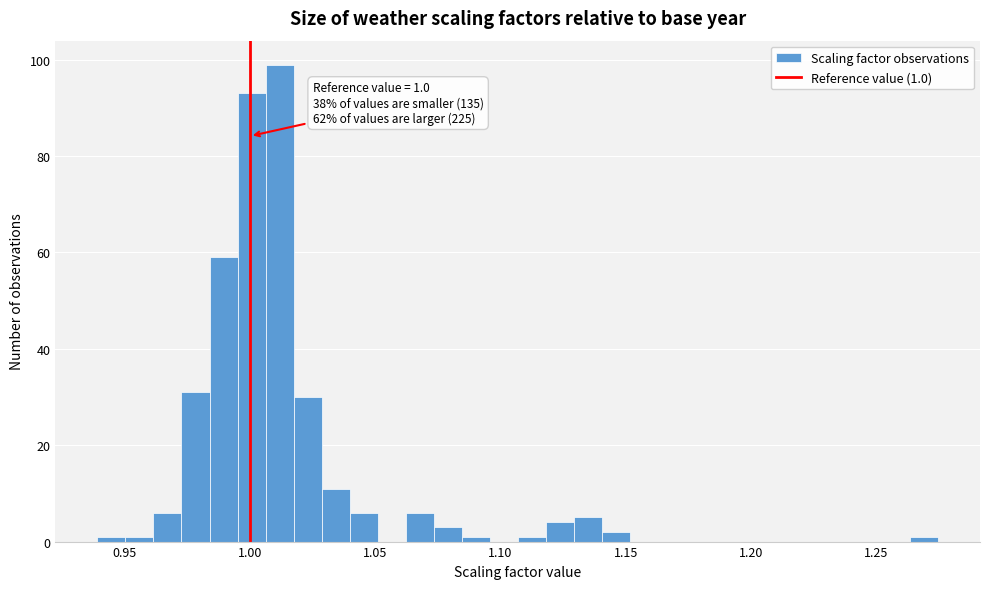

Read against the x-axis, roughly where is the centre of the tallest bar?

1.010